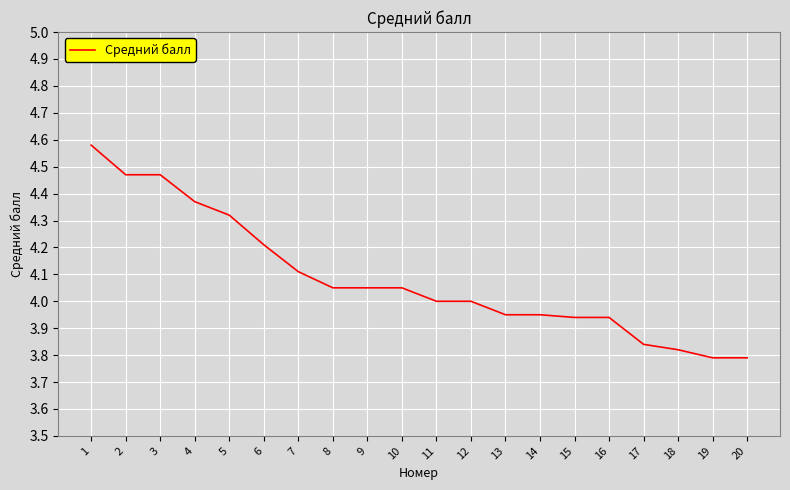

What is the average value?

4.1